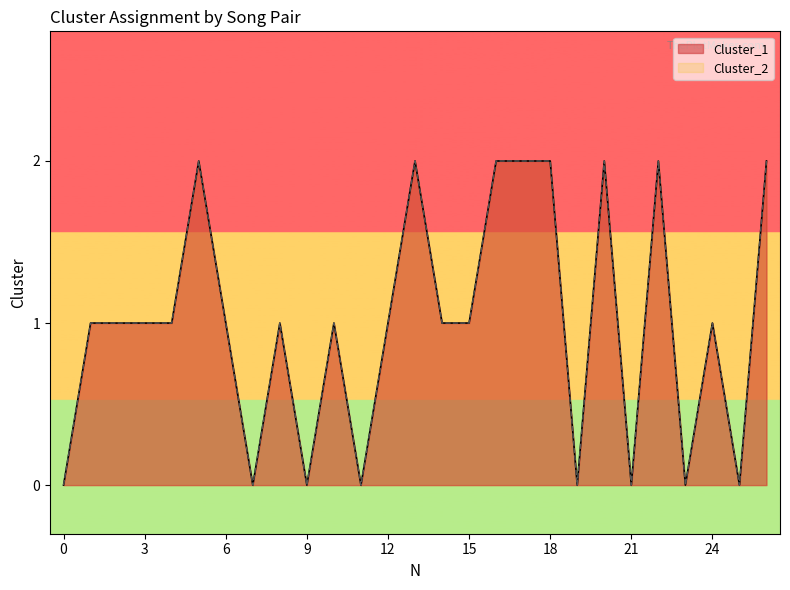

At which label is Cluster_1 closest to 1?

1